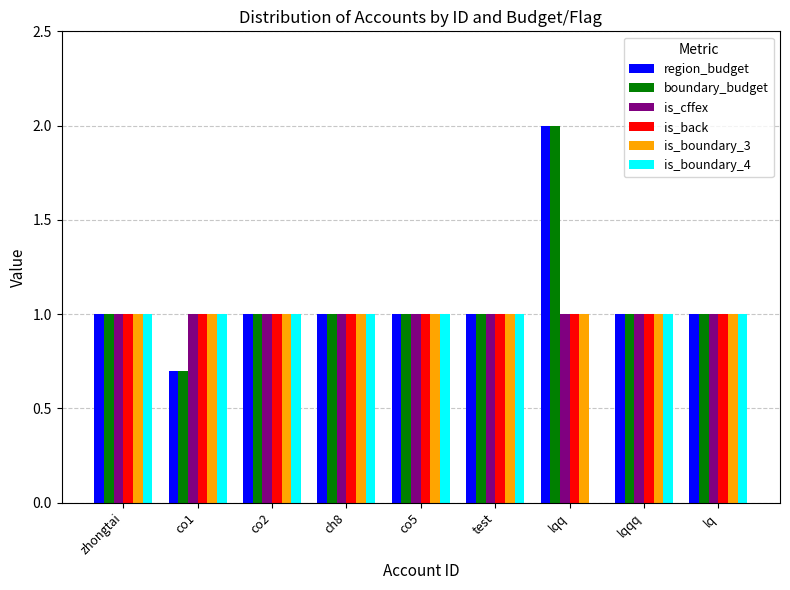

True or false: is_boundary_3 has a value of 1.8 at lq.

False